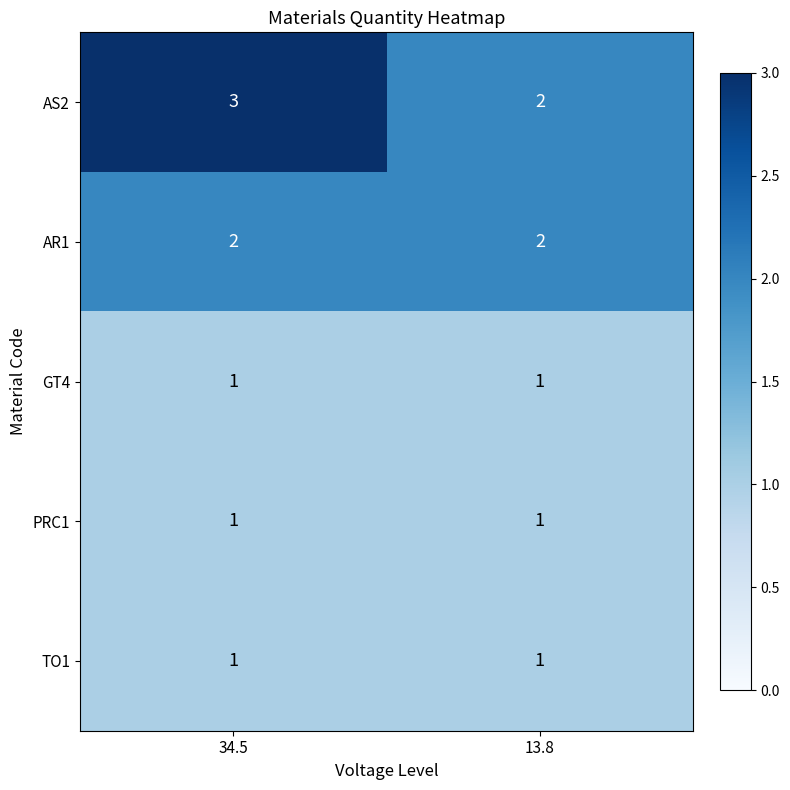

What is the total value across all series at 13.8?

7